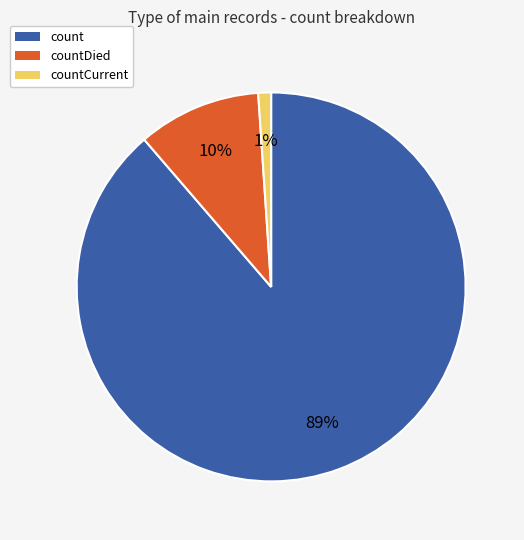

True or false: countCurrent accounts for 1% of the total.

True